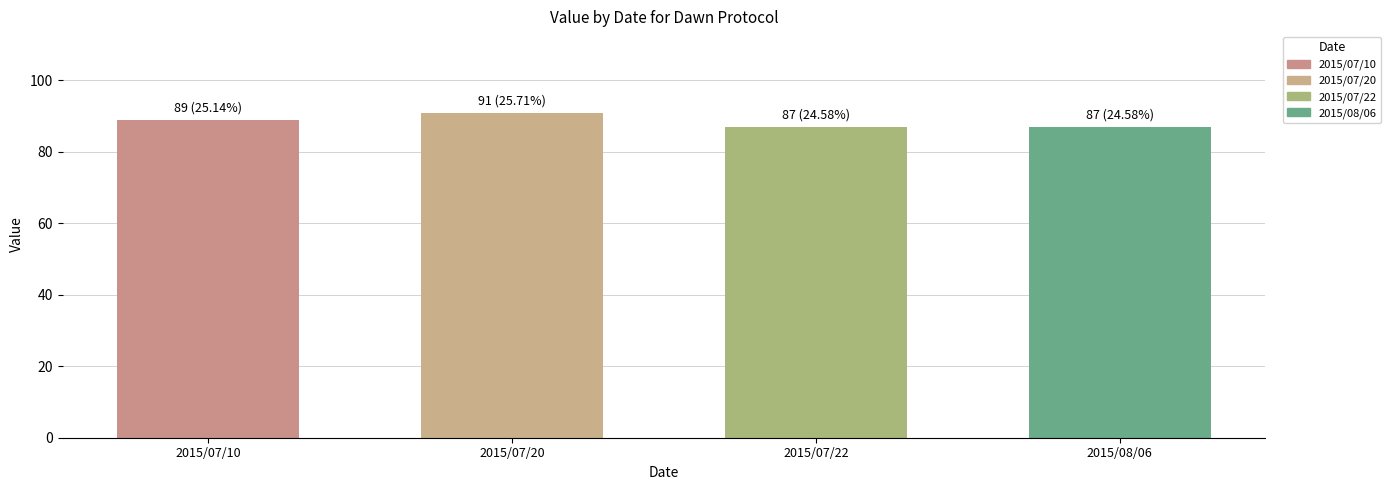

What is the difference between the maximum and minimum values?

4